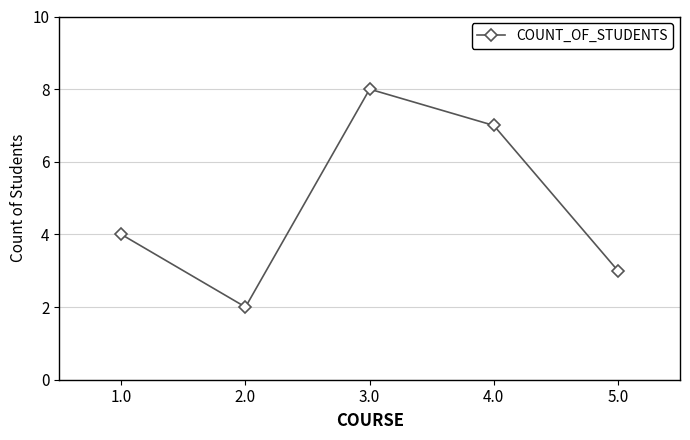

Reading left to right, list all the values displayed in this chart.

1.0=4	2.0=2	3.0=8	4.0=7	5.0=3